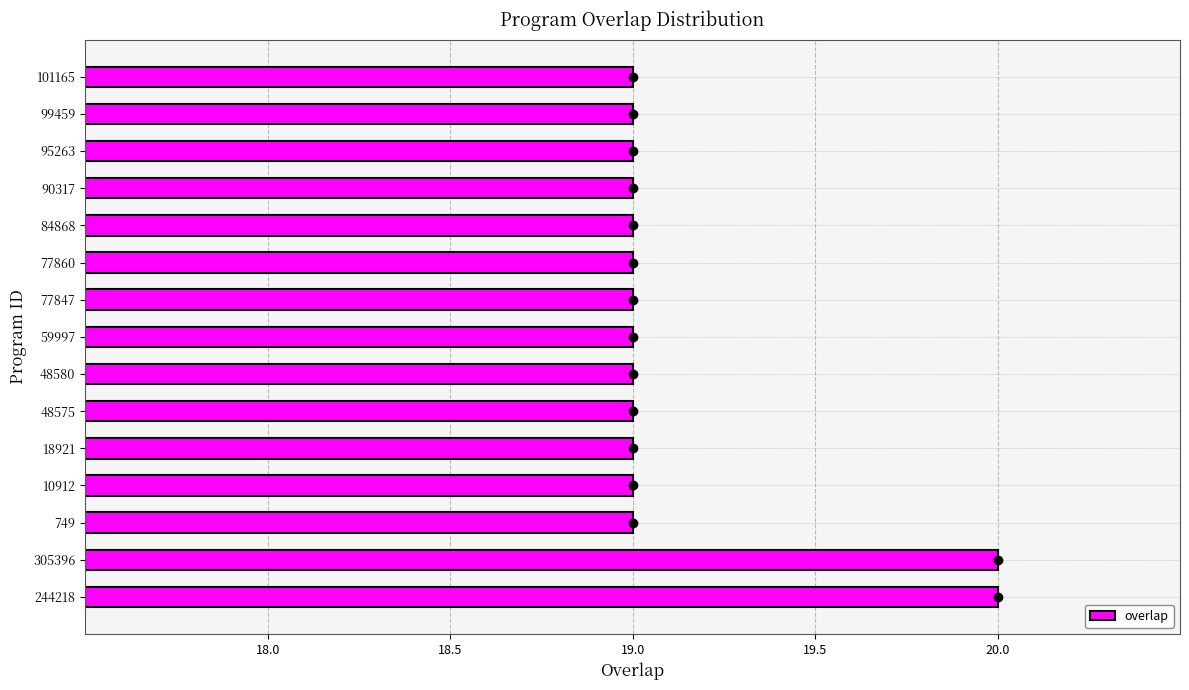

Approximately how many times larger is the value at 99459 compared to 59997?

1.0